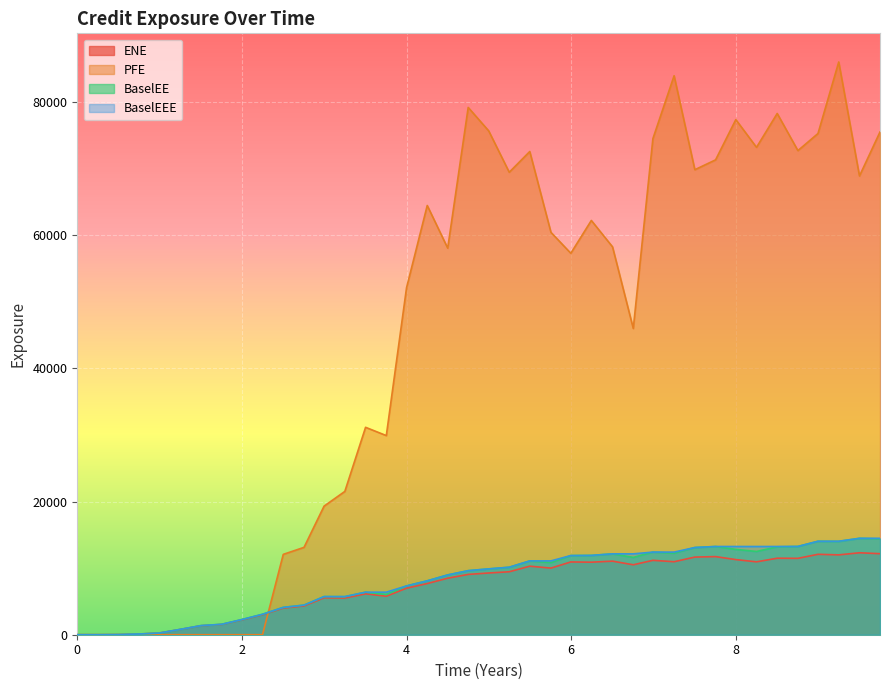

At which label is BaselEEE closest to 7240?

4